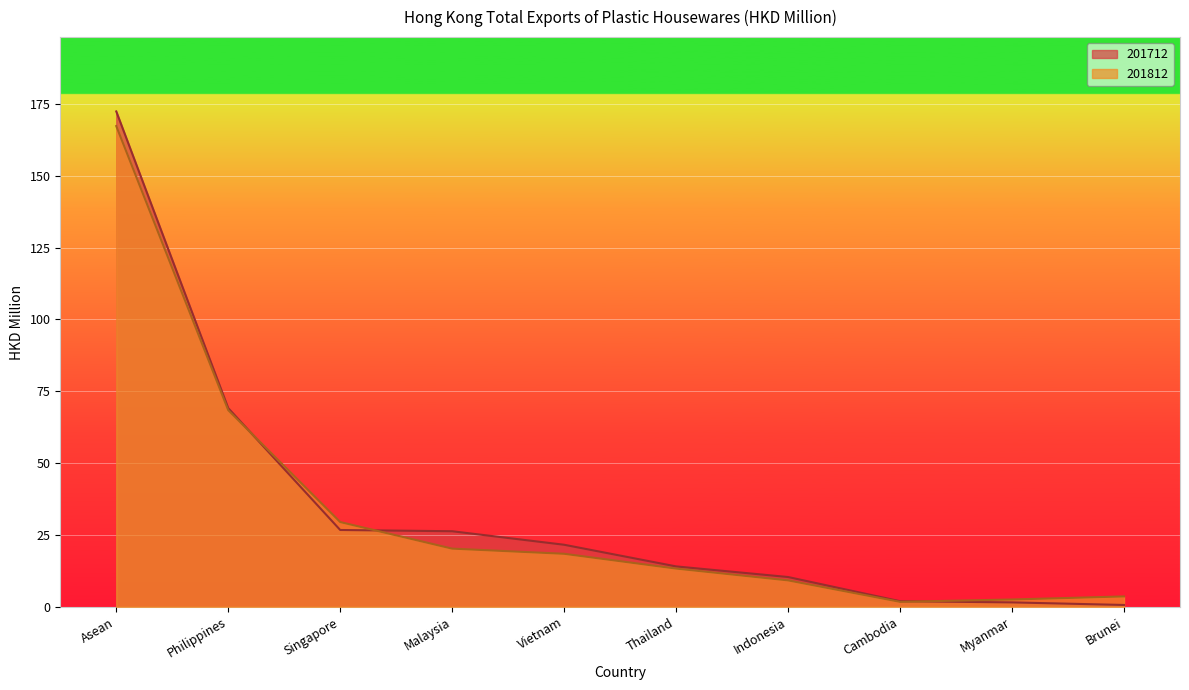

List the series in order of their peak value, highest first.

201712, 201812